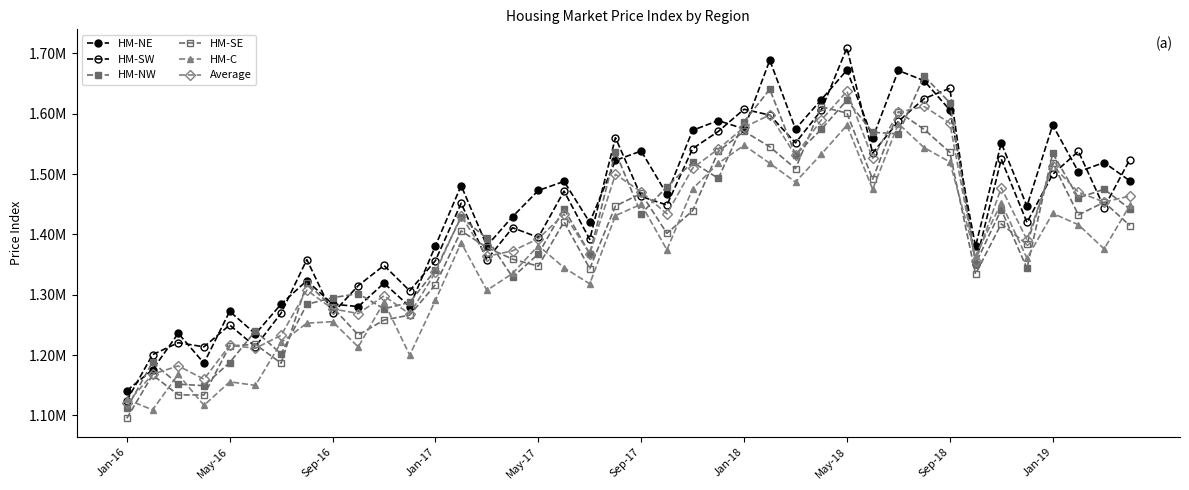

Is this an area chart (filled region under the line)?

No